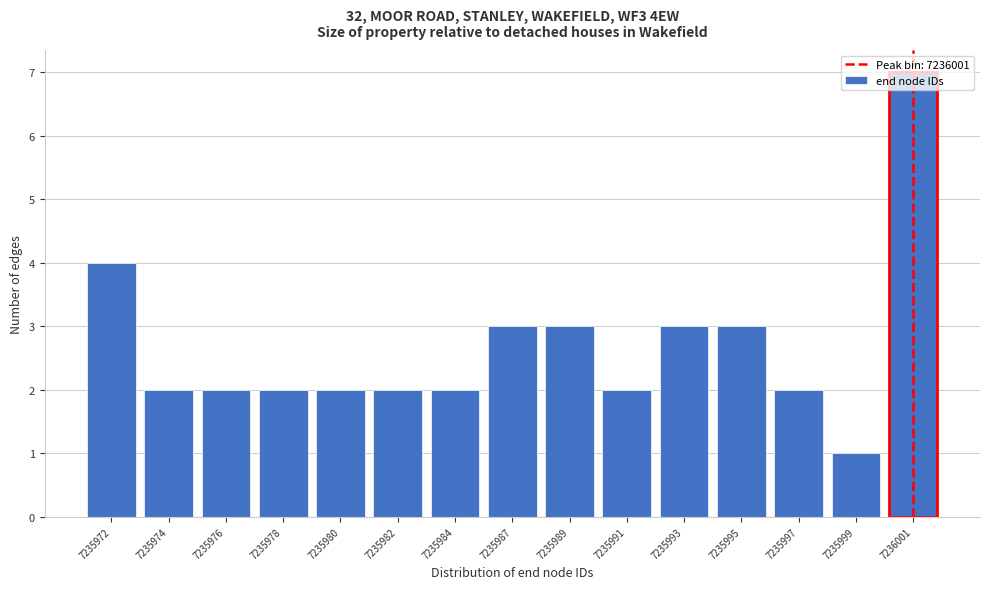

What is the sum of all values?

40